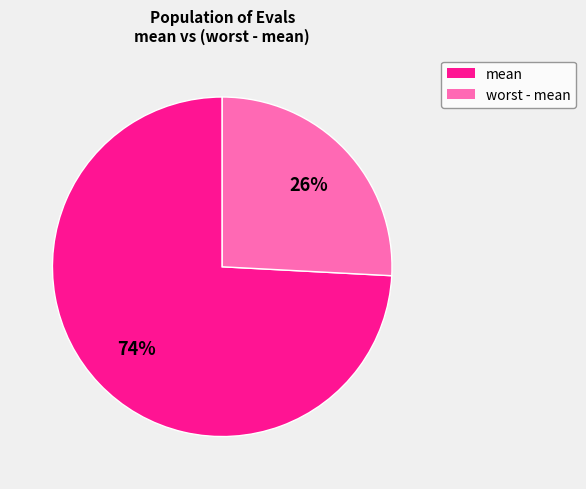

Is there a majority slice in this chart?

Yes